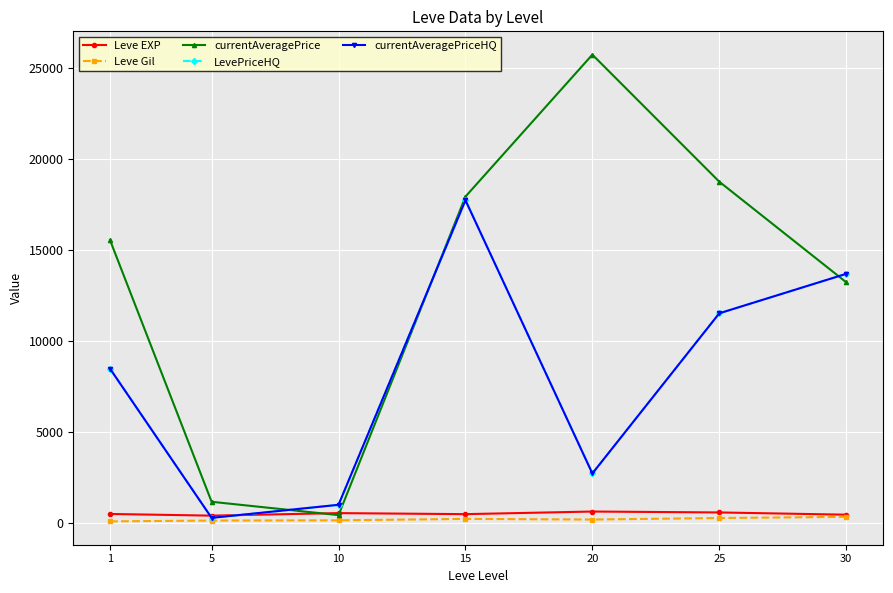

At which category does the chart reach its peak across all series?

20